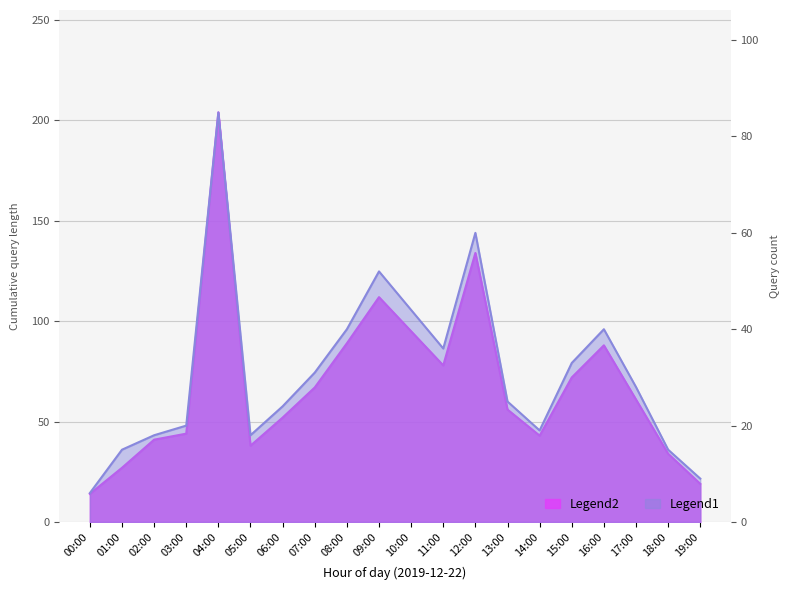

What is the difference between the second highest and minimum values in the Legend1 series?

54